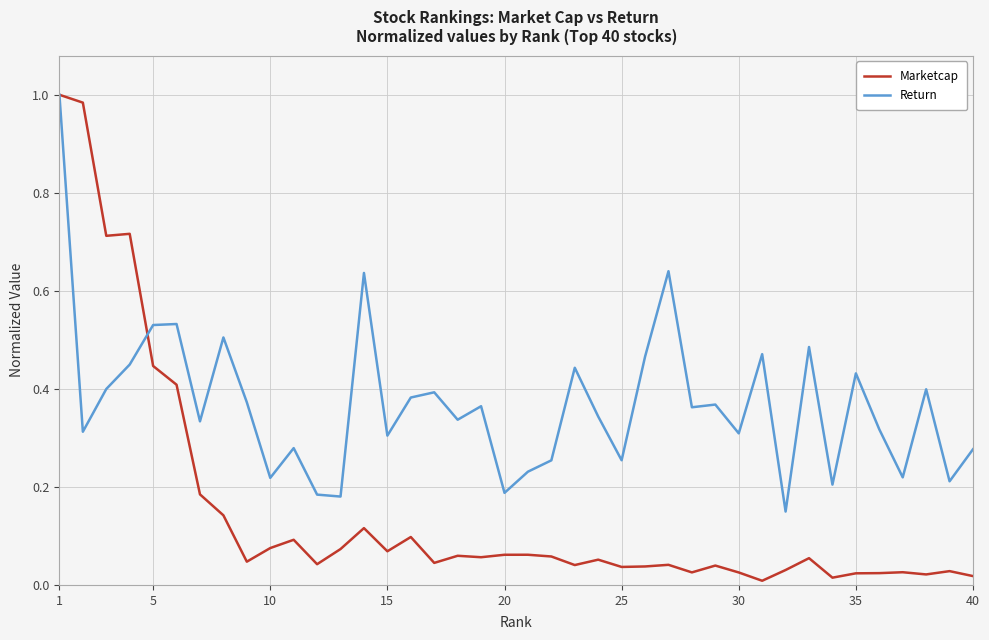

Count the Return values in the range 0 to 1.

40